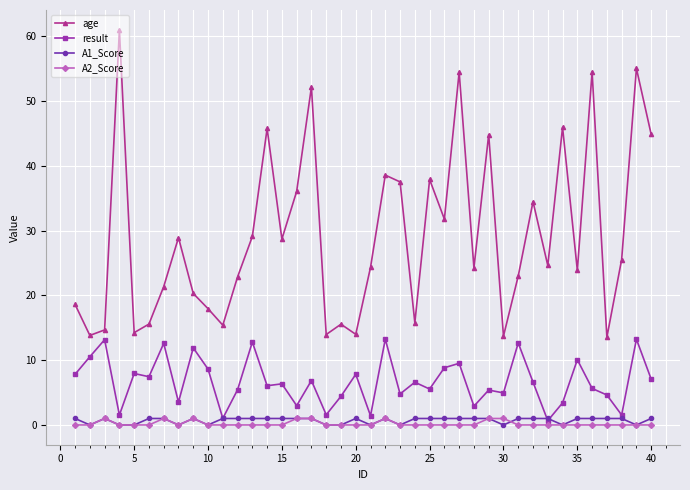

What is the difference between the maximum and minimum values in the result series?

12.6